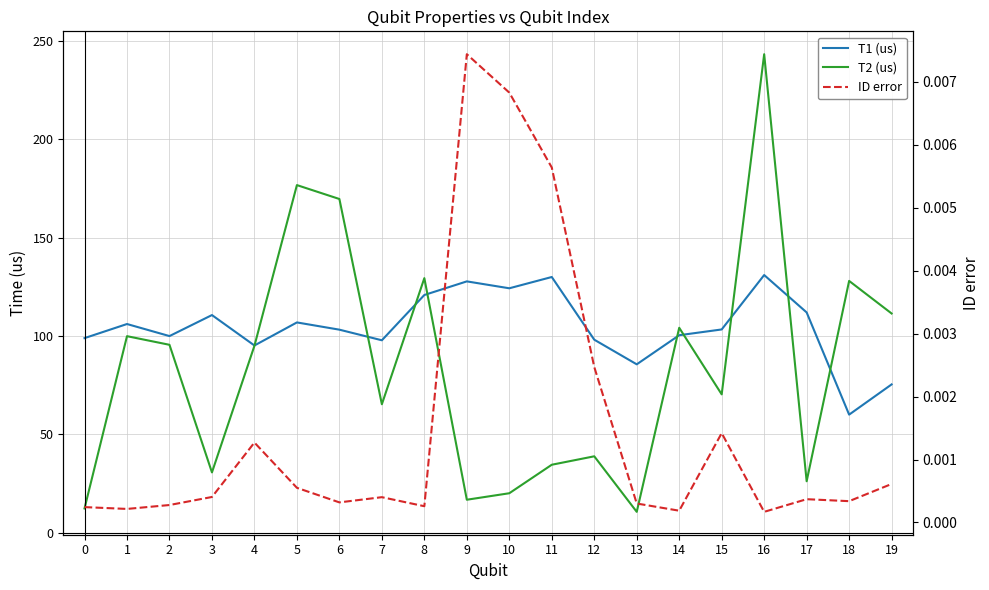

At which category is the sum across all series the highest?

16